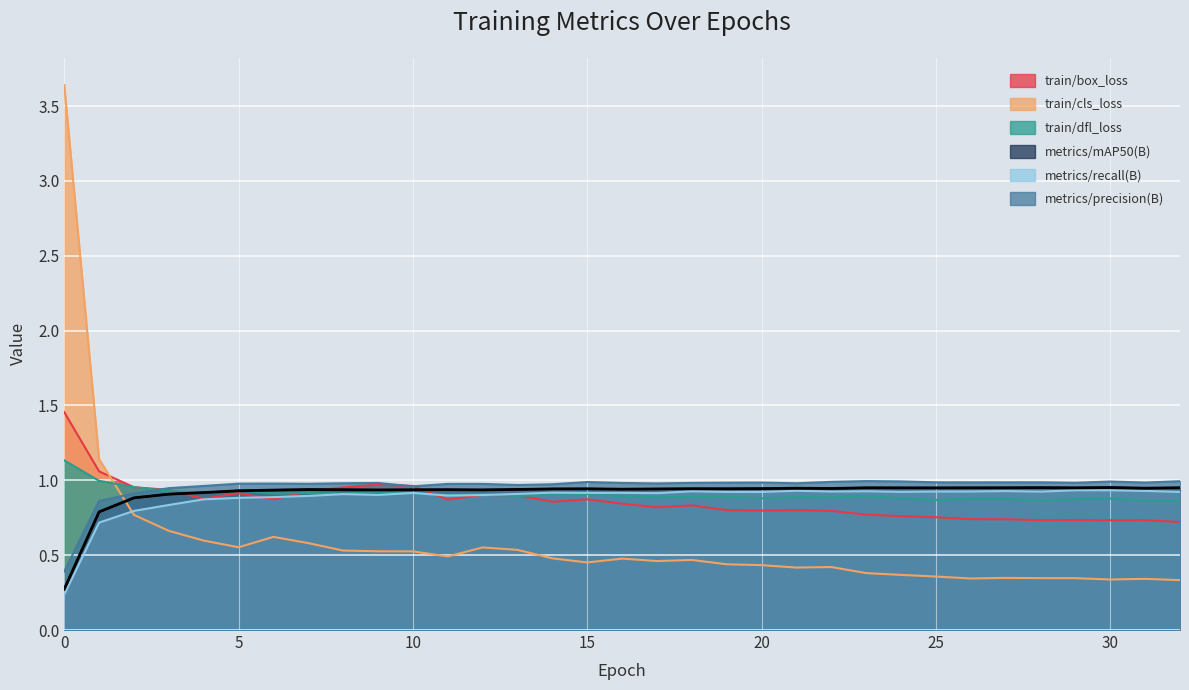

What is the smallest value displayed?

0.2